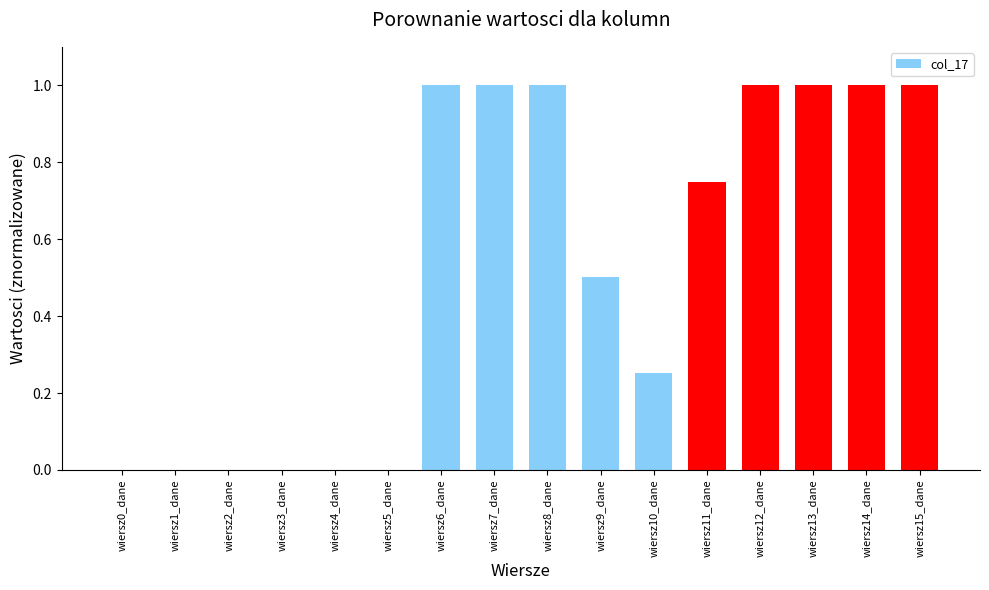

Between wiersz7_dane and wiersz4_dane, which is larger?

wiersz7_dane